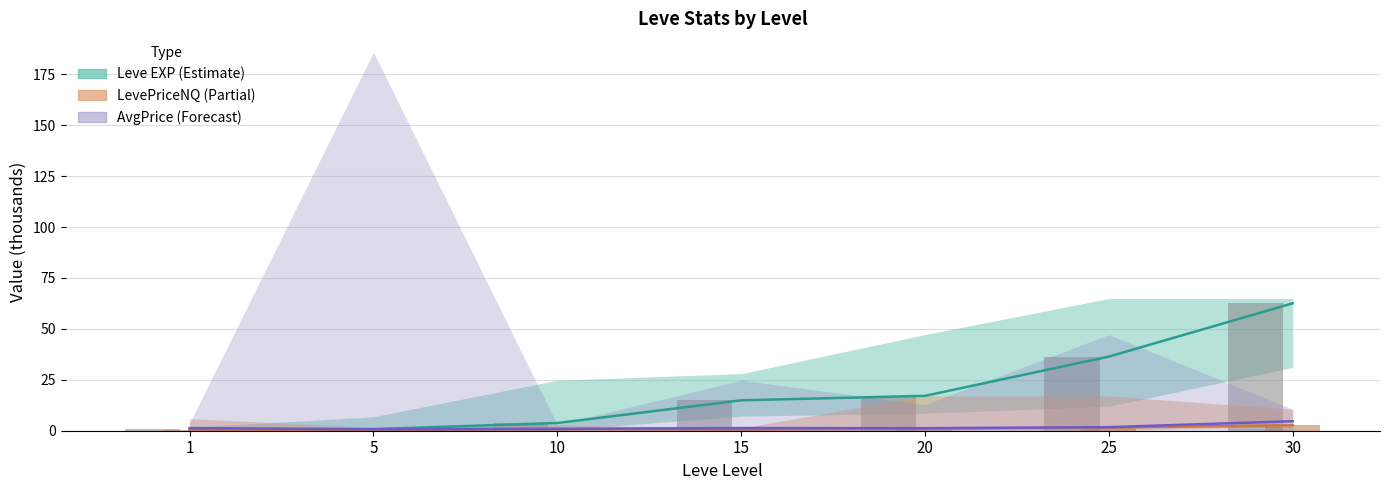

Rank the categories by Leve EXP bar value from highest to lowest.

30, 25, 20, 15, 10, 5, 1